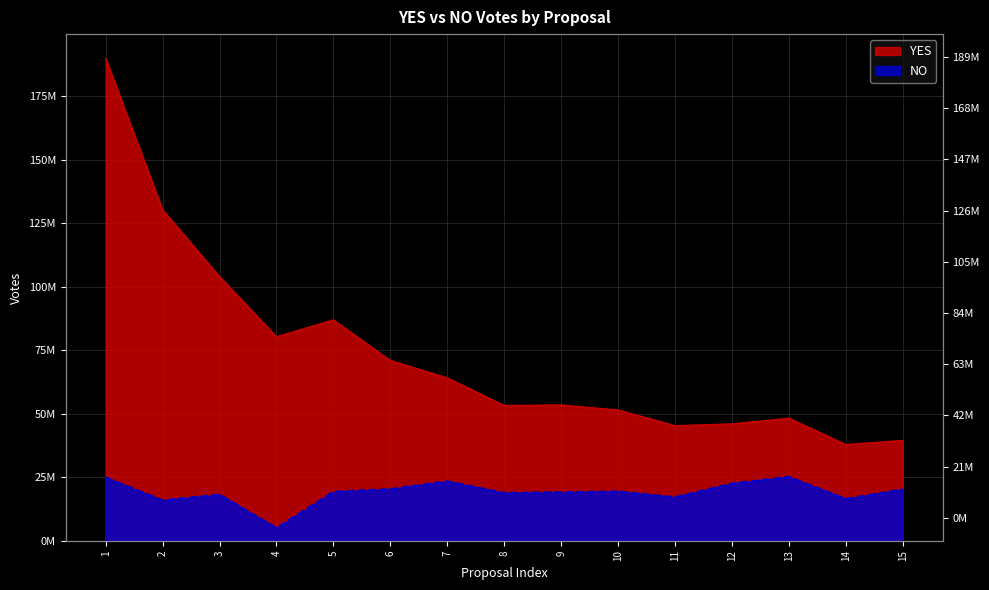

True or false: YES and NO intersect in this chart.

False